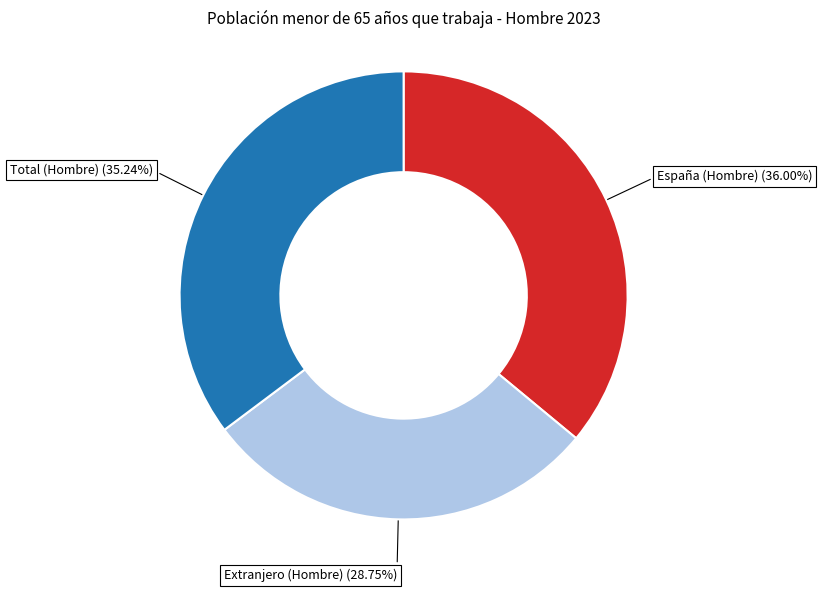

Combined, do España (Hombre) and Total (Hombre) account for over 50%?

Yes